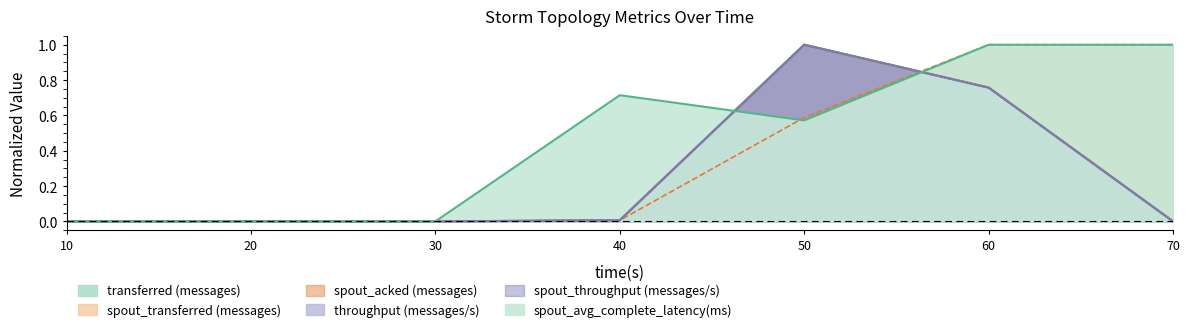

How many values in the spout_transferred (messages) series exceed 0?

3